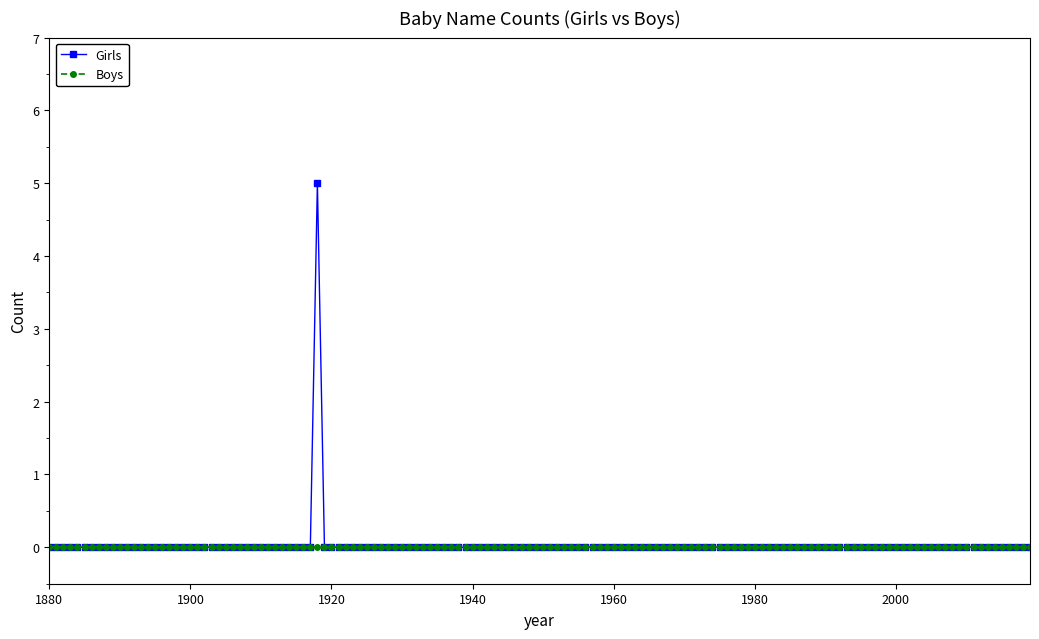

Rank the series by their maximum value, from highest to lowest.

Girls, Boys